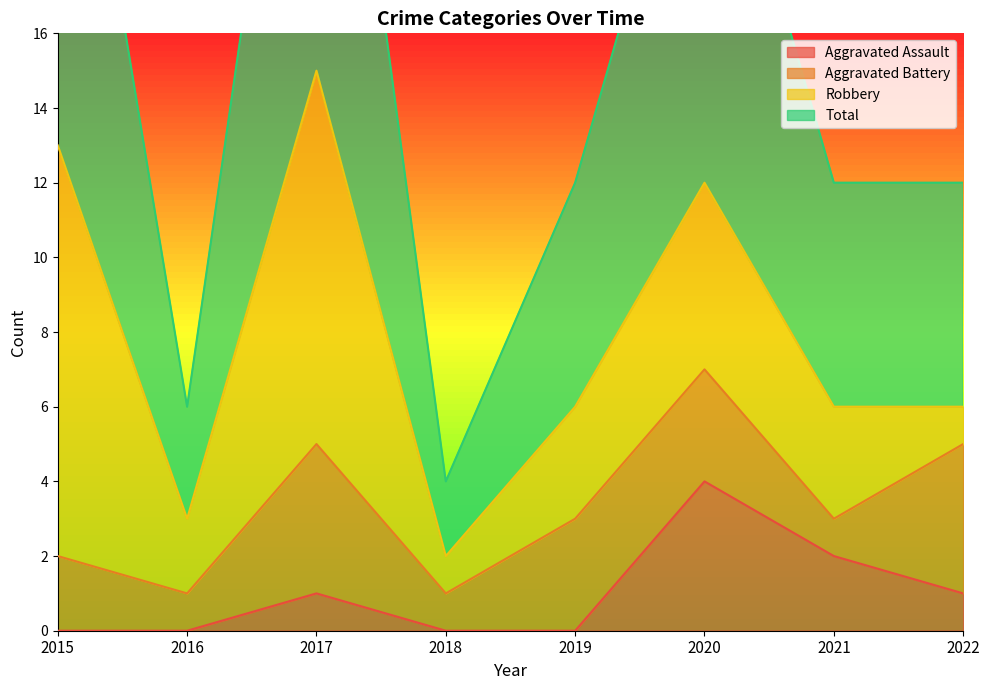

Rank the categories by Total value from highest to lowest.

2017, 2015, 2020, 2019, 2021, 2022, 2016, 2018